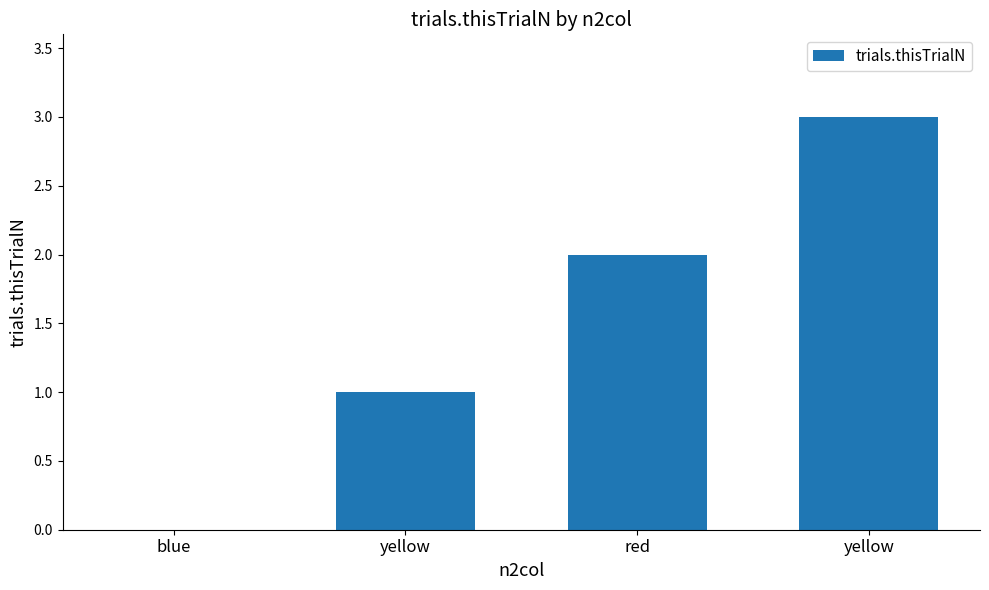

What is the difference between the second highest and minimum values?

2